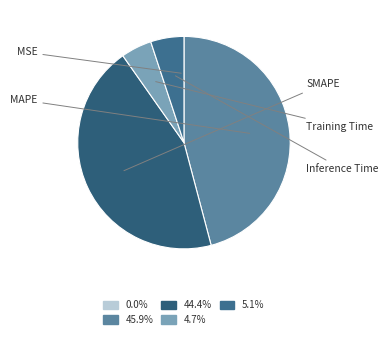

Count the number of slices in the pie.

5